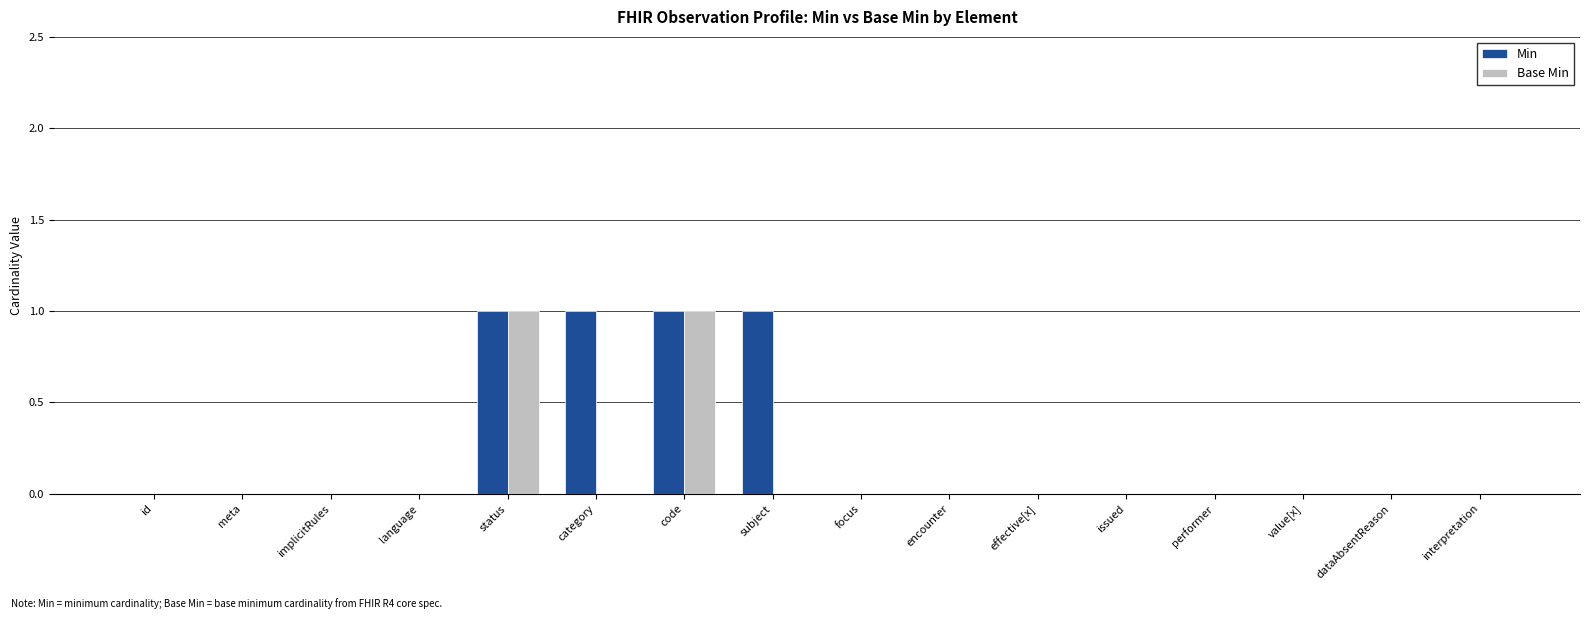

Is it true that Min equals 1 at category?

True